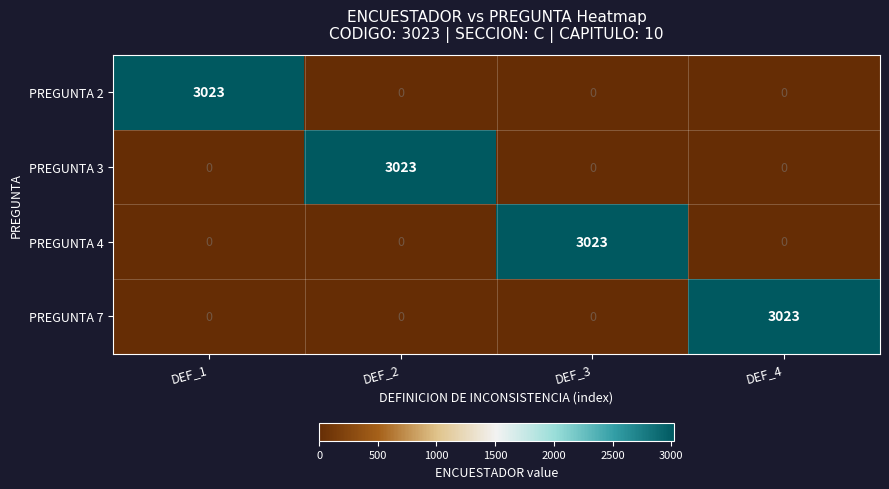

How many categories are shown in the chart?

4